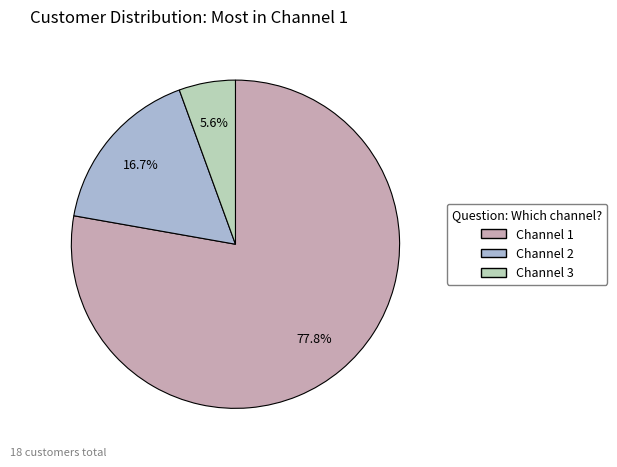

How many slices are in this pie chart?

3